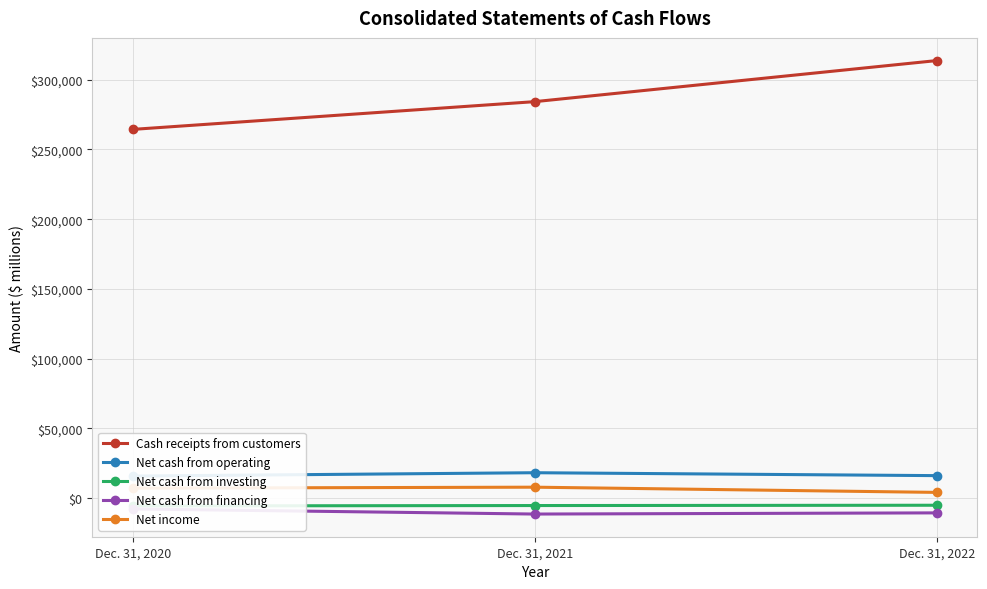

Is it true that Net cash from operating equals 18265 at Dec. 31, 2021?

True